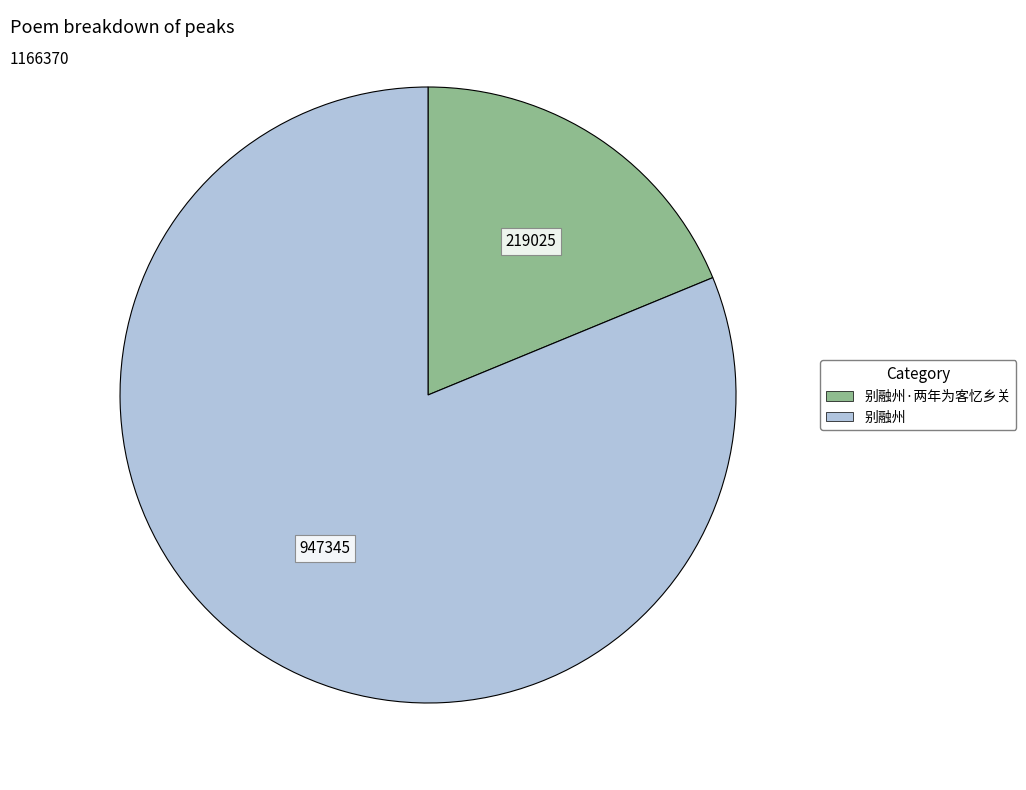

Is there a majority slice in this chart?

Yes